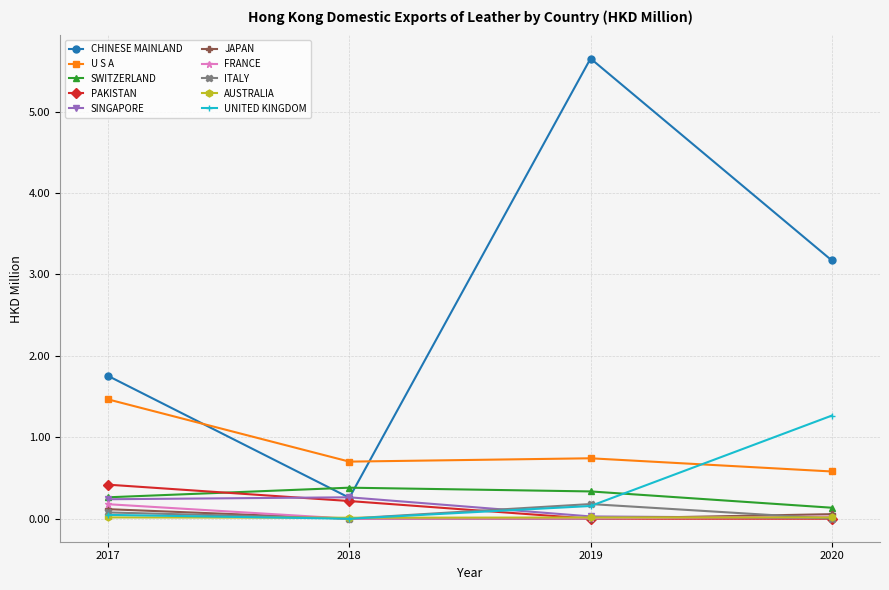

True or false: CHINESE MAINLAND and ITALY cross at least once.

False